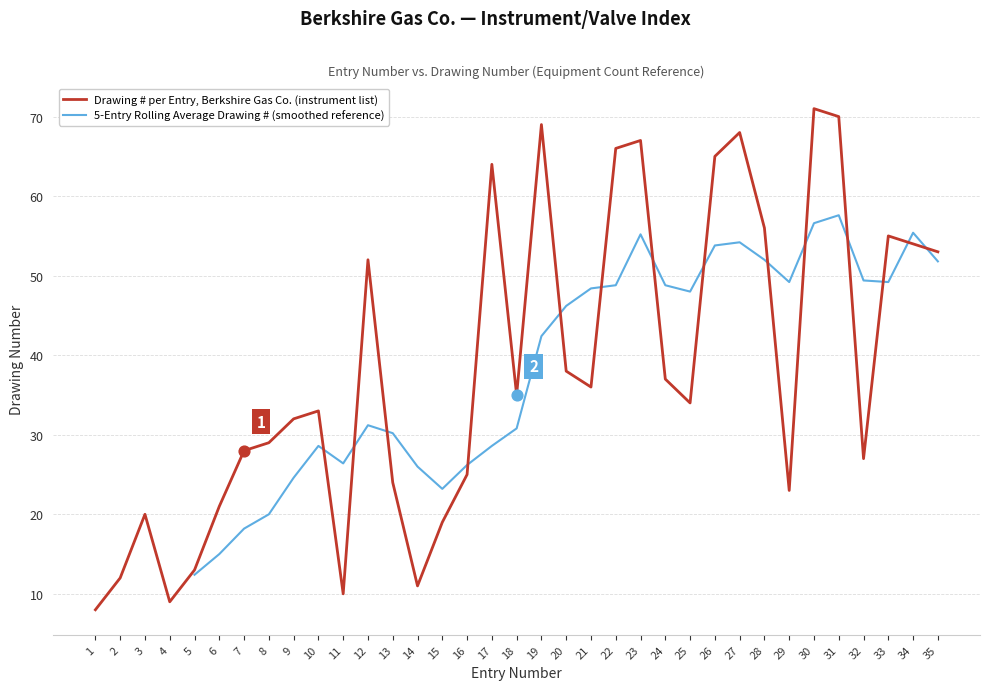

What is the change in value from 6 to 22?

+45